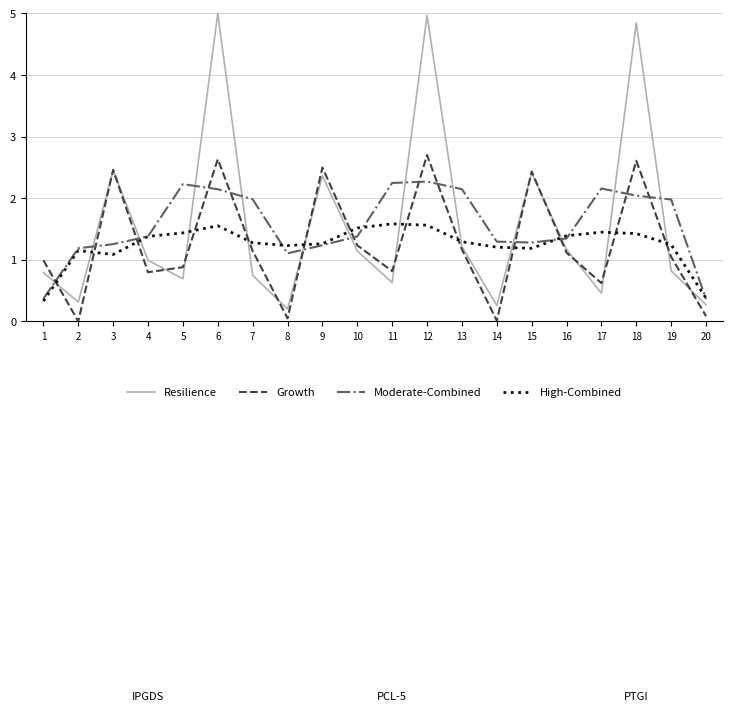

Between 4 and 8, which series saw the biggest shift?

Resilience